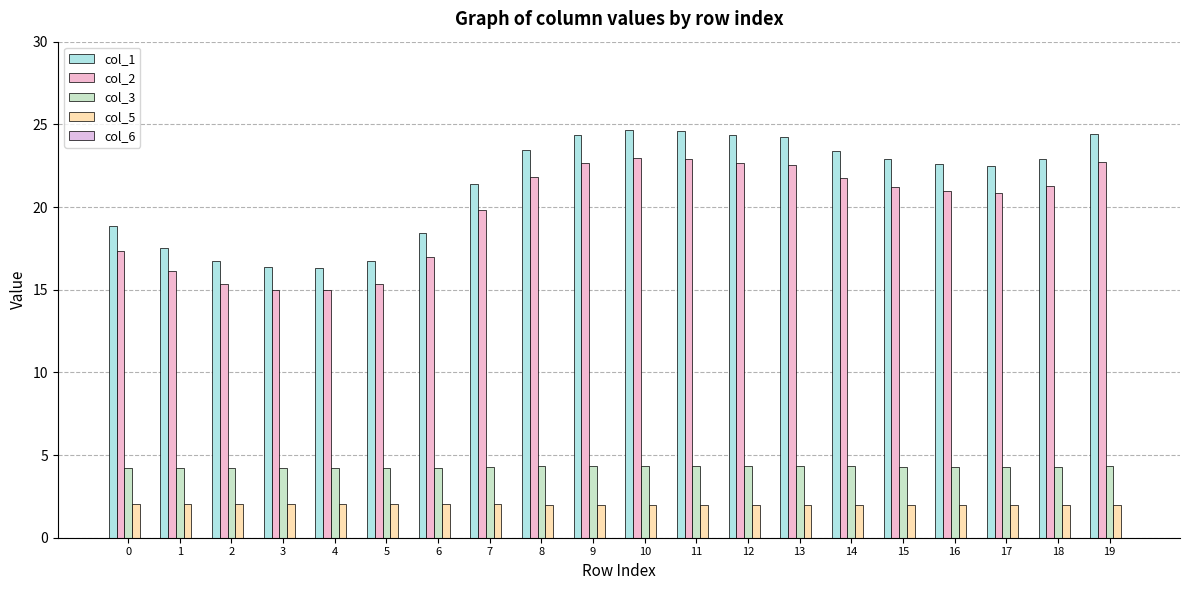

At which label is col_3 closest to 4?

3